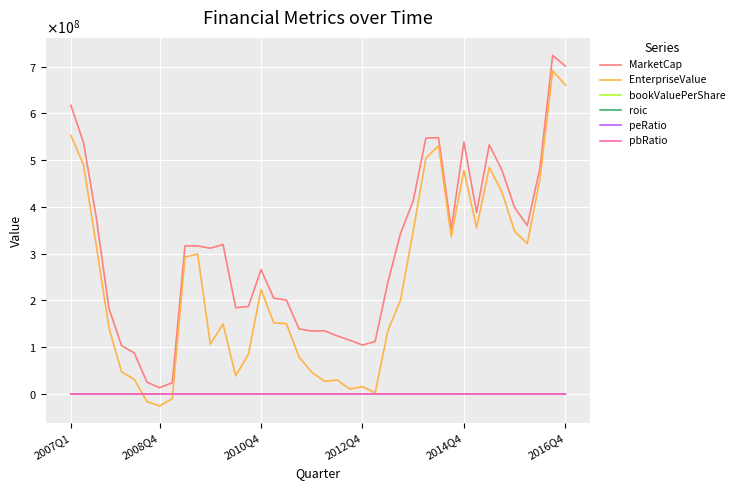

True or false: MarketCap and EnterpriseValue cross at least once.

False